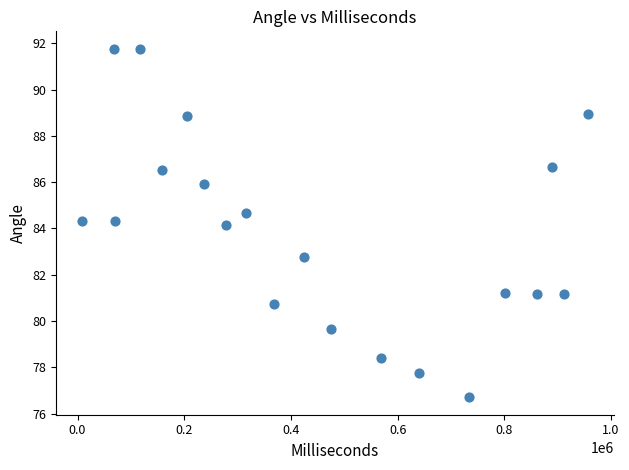

What is the range of X values (max minus min)?

949999.0